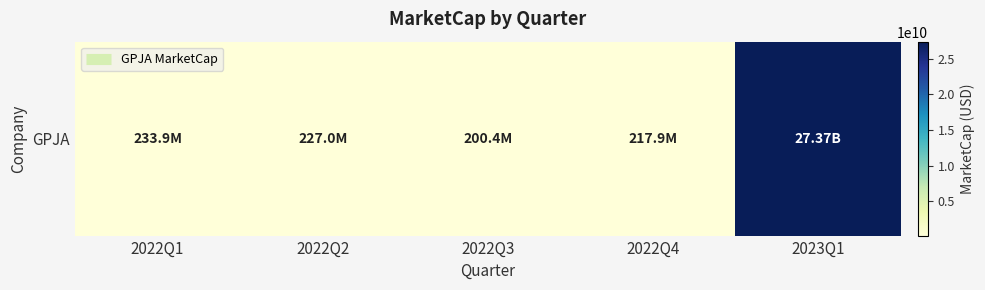

The chart shows a value of 142607079 at 2022Q1. True or false?

False